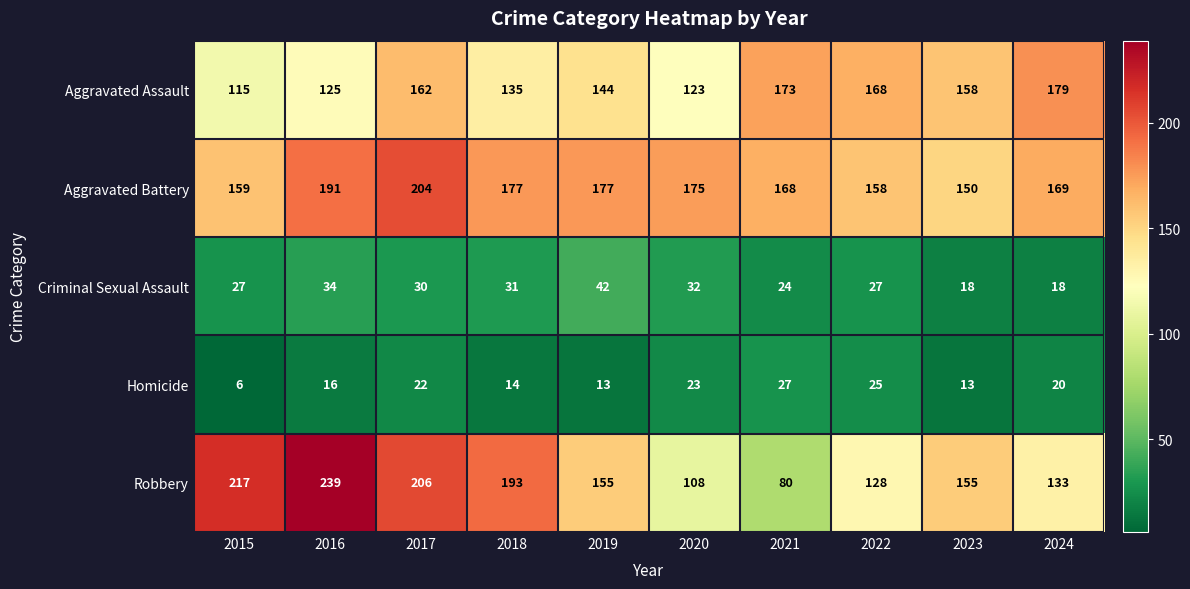

Between 2018 and 2021, which series saw the biggest shift?

Robbery